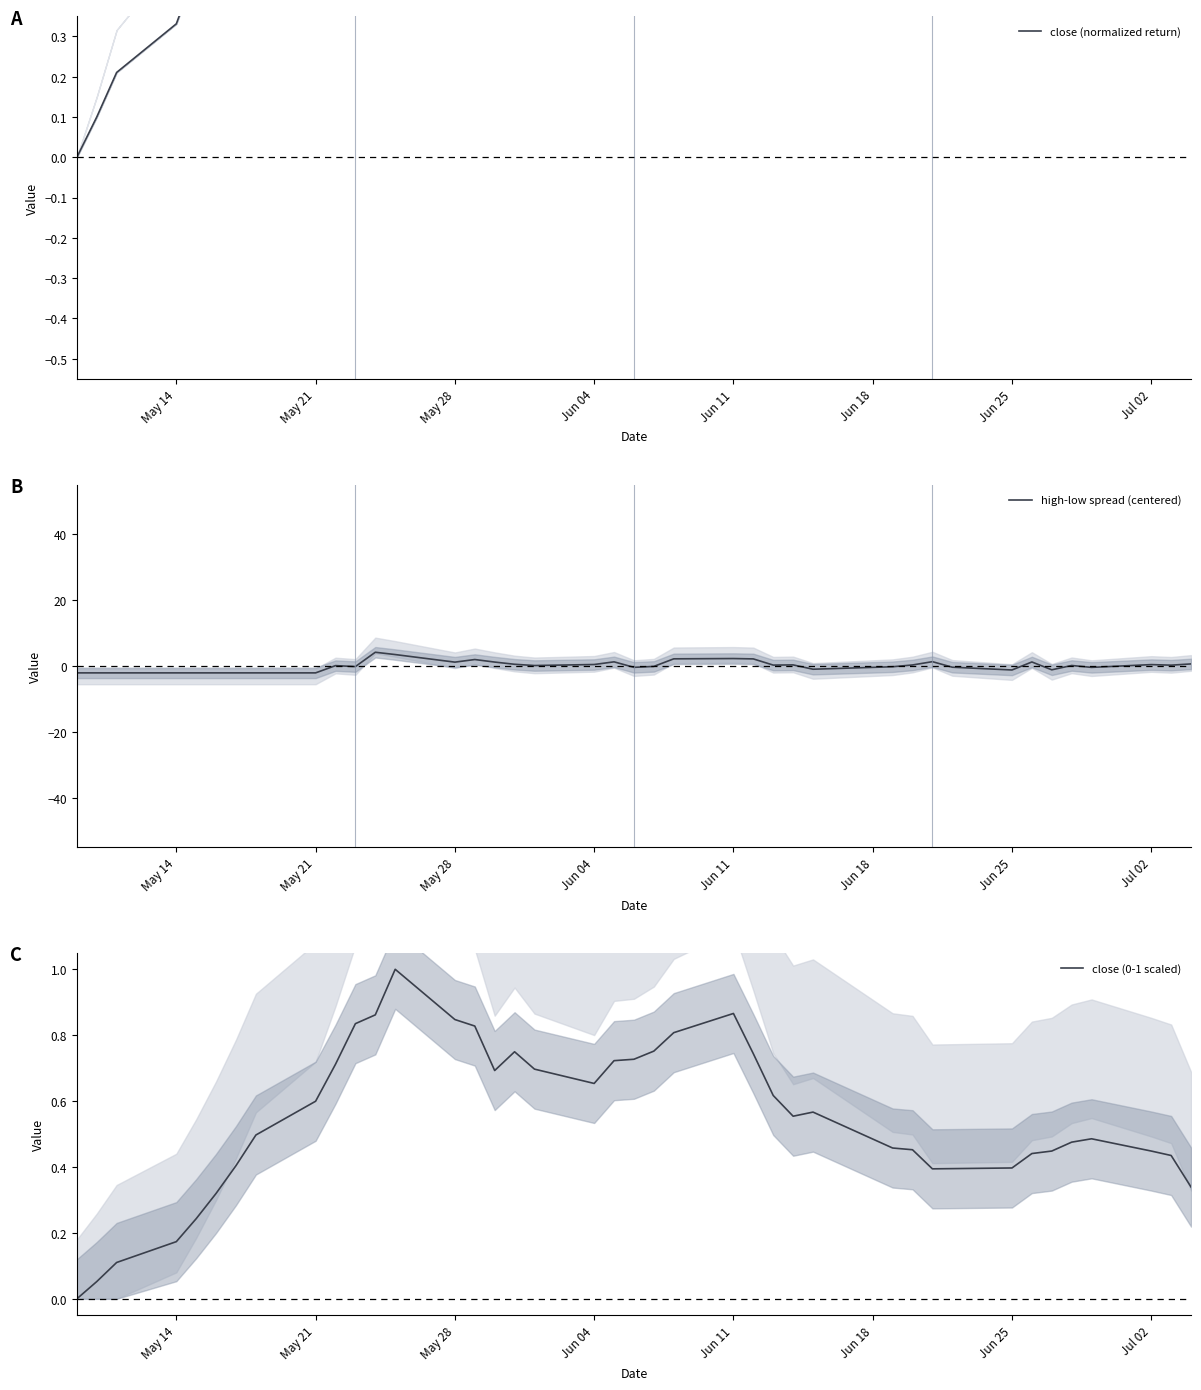

Is it true that high-low spread (centered) equals -2.1 at May 21?

True